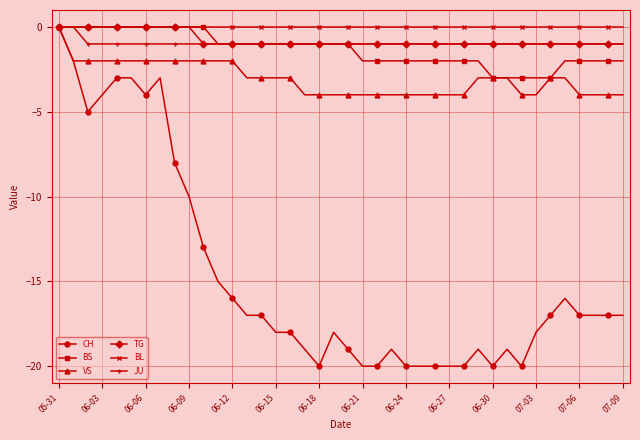

What is the value of the TG point at the 18th from the left?

-1